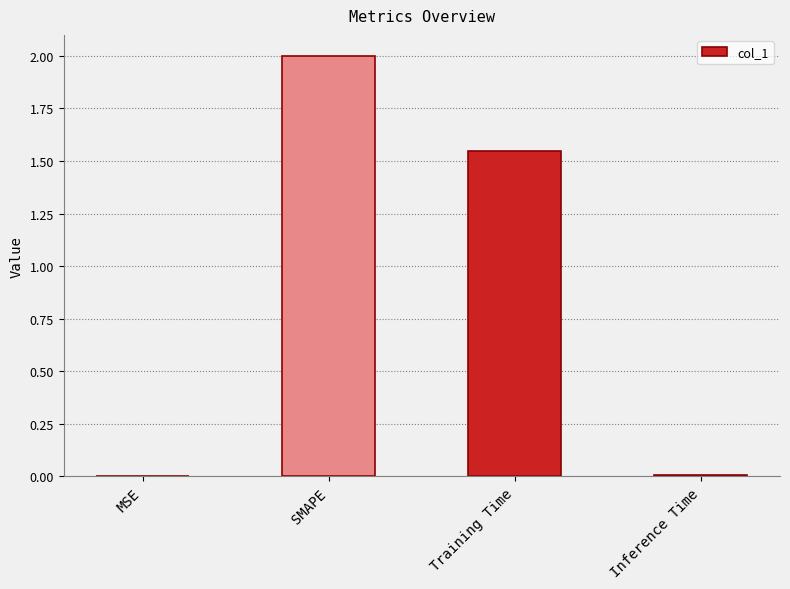

At which label does the data first exceed 1?

SMAPE